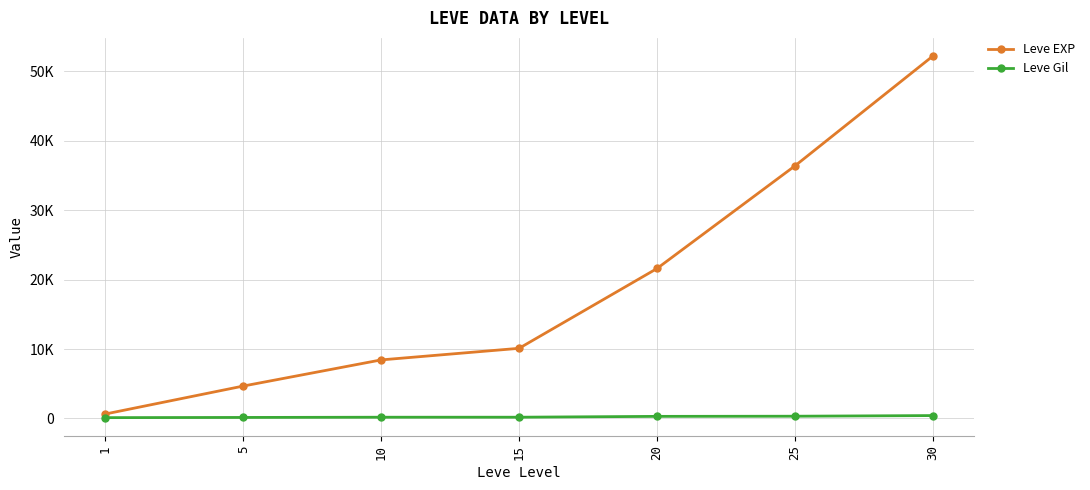

True or false: Leve EXP and Leve Gil cross at least once.

False